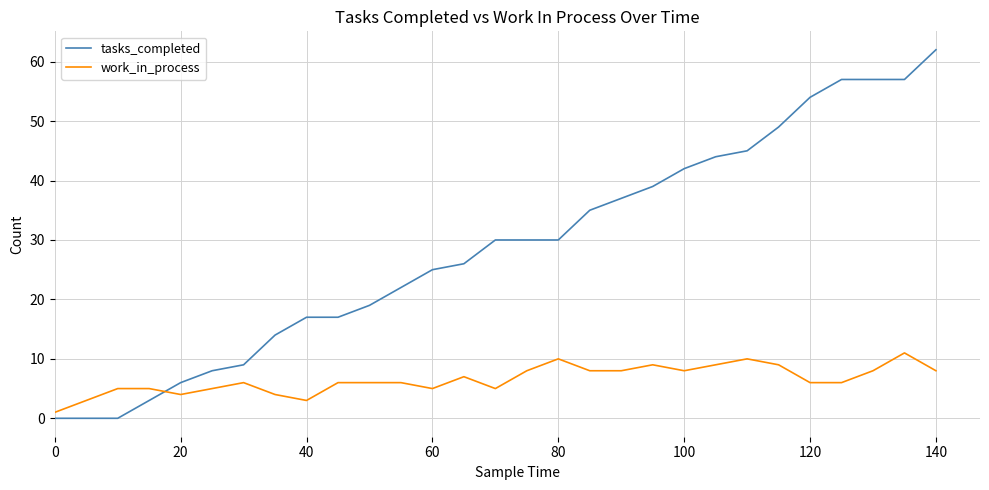

True or false: tasks_completed and work_in_process intersect in this chart.

True